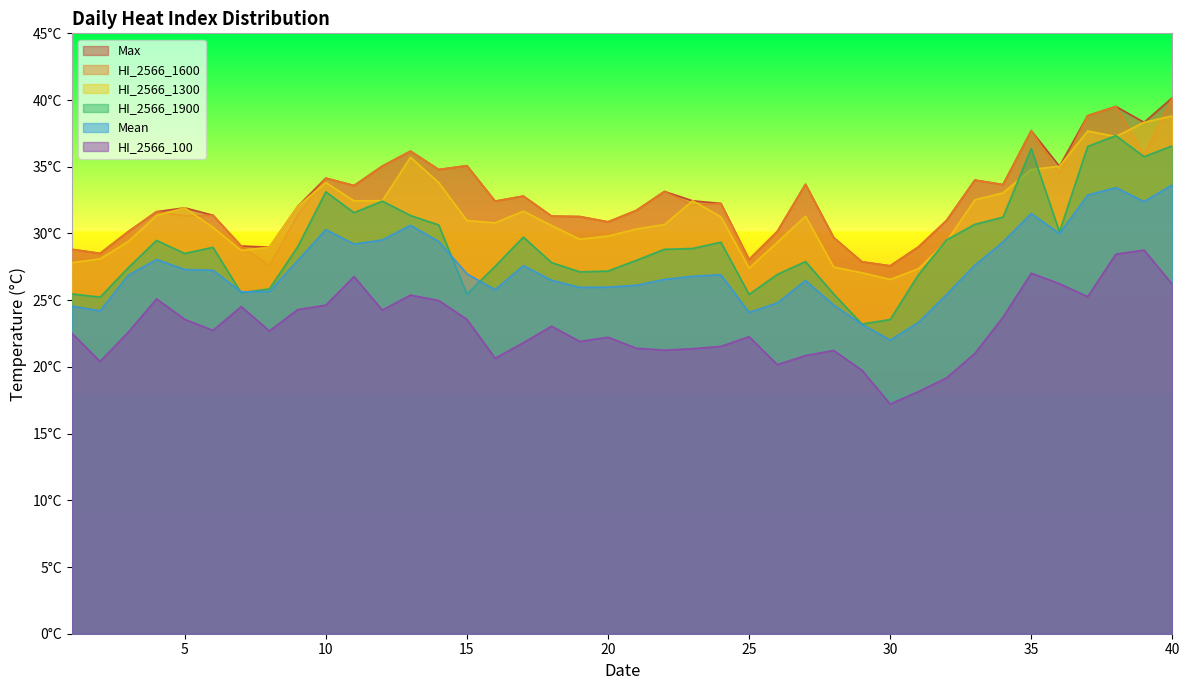

Which category has the highest value in the Mean series?

40